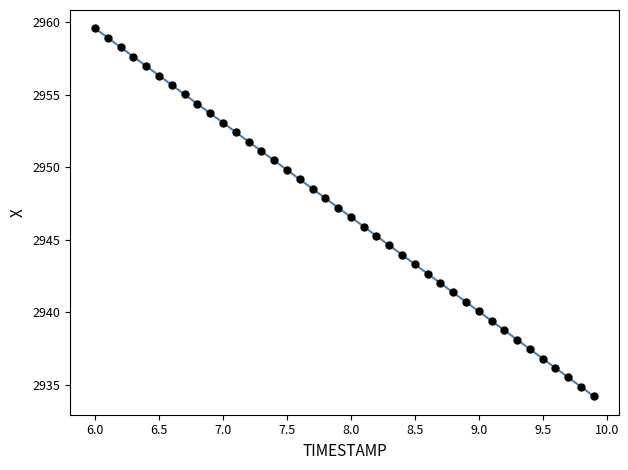

What is the range of X values (max minus min)?

3.9